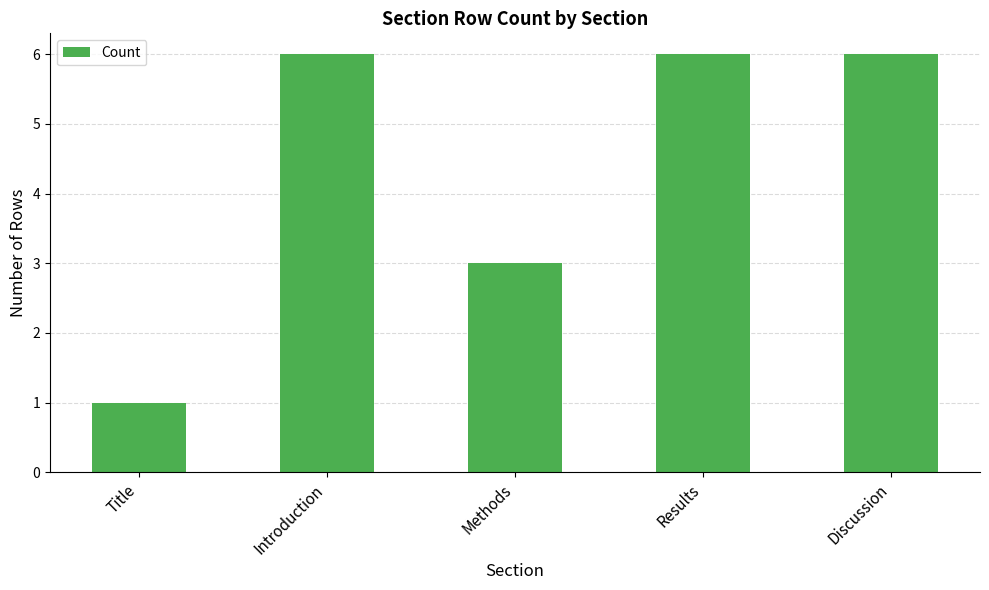

Are the bars horizontal?

No